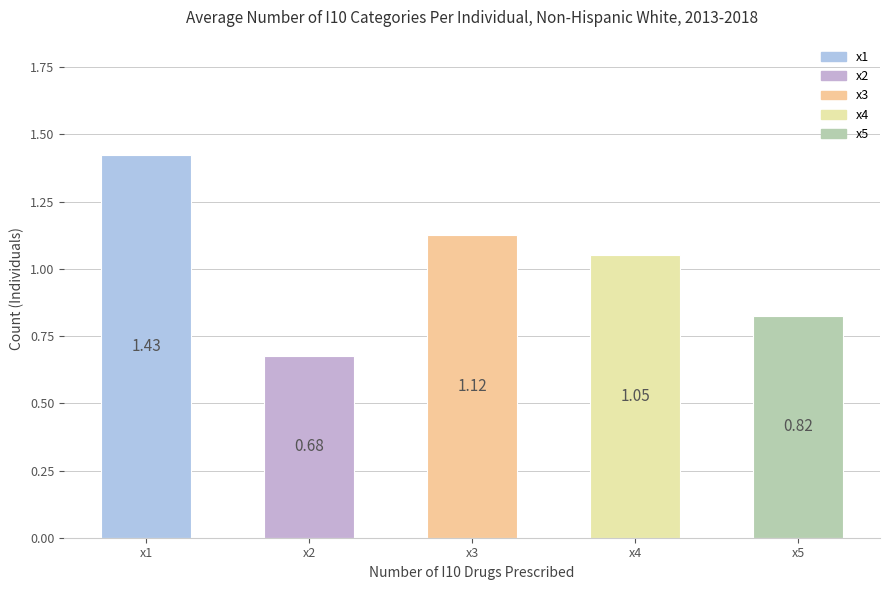

List the labels in order of value, smallest first.

x2, x5, x4, x3, x1